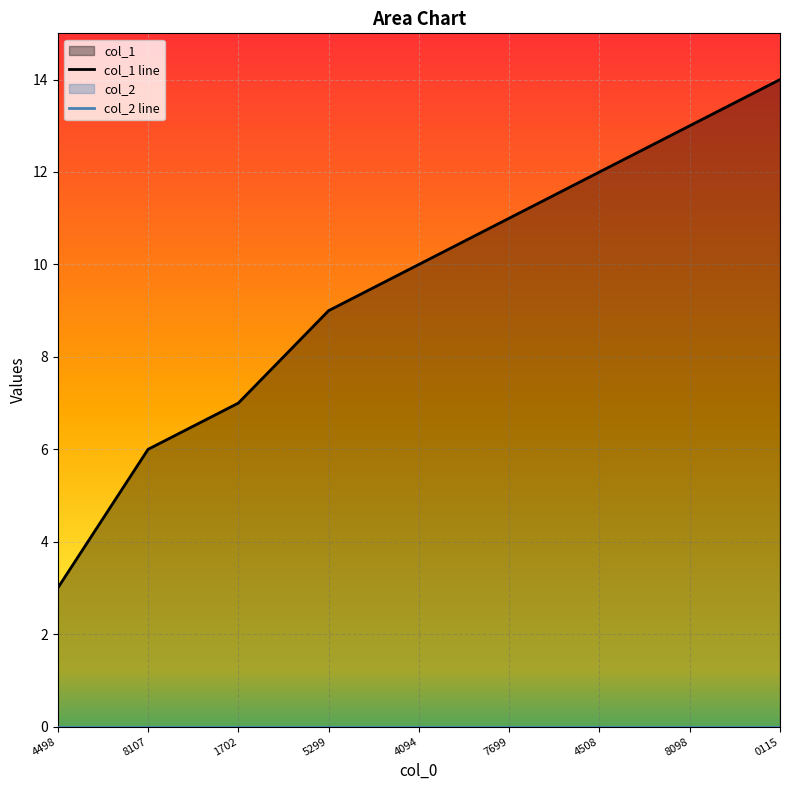

What is the average value?

9